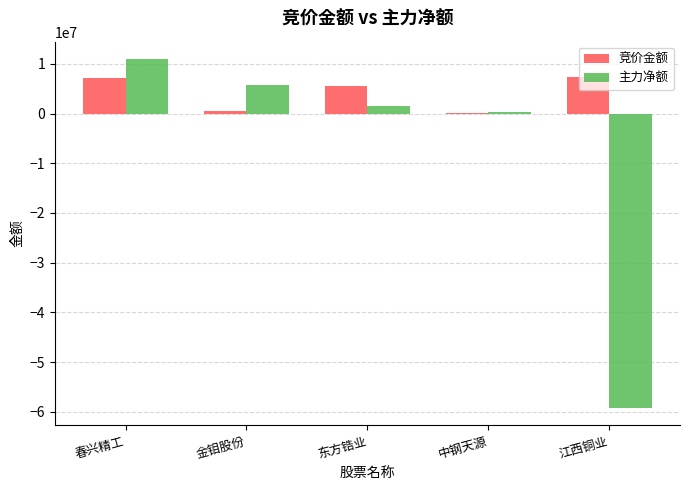

Which series has the widest spread of values?

主力净额